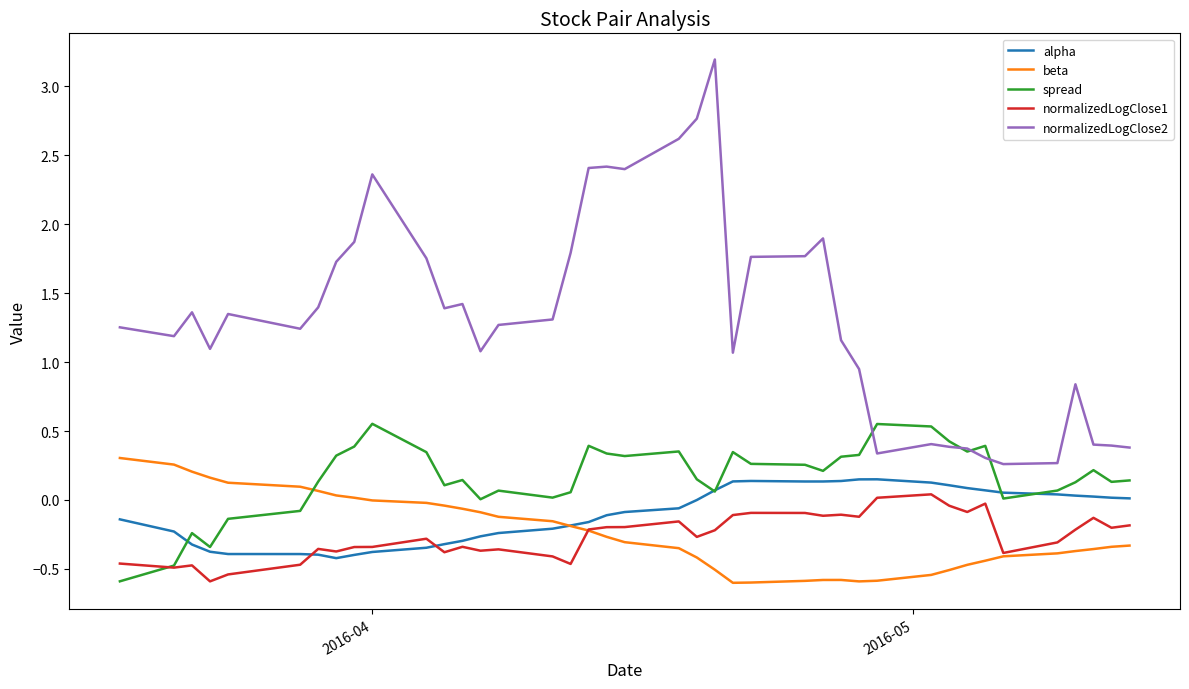

What is the minimum value shown in the chart?

-0.6